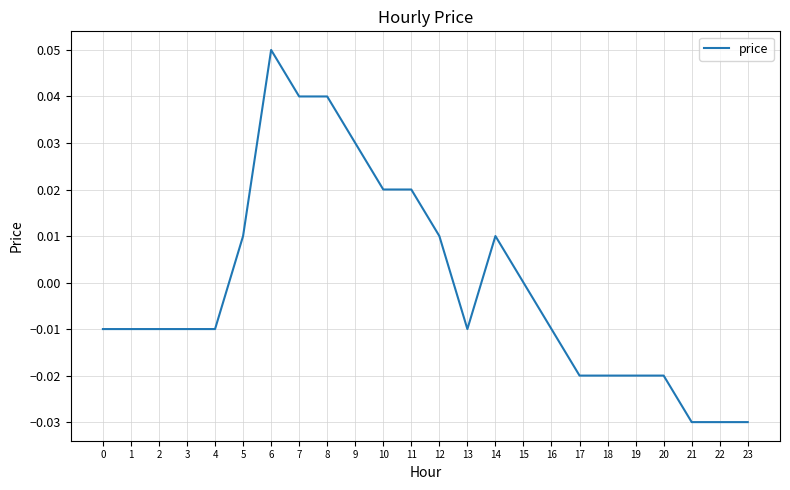

Where does the data first go above 0?

5